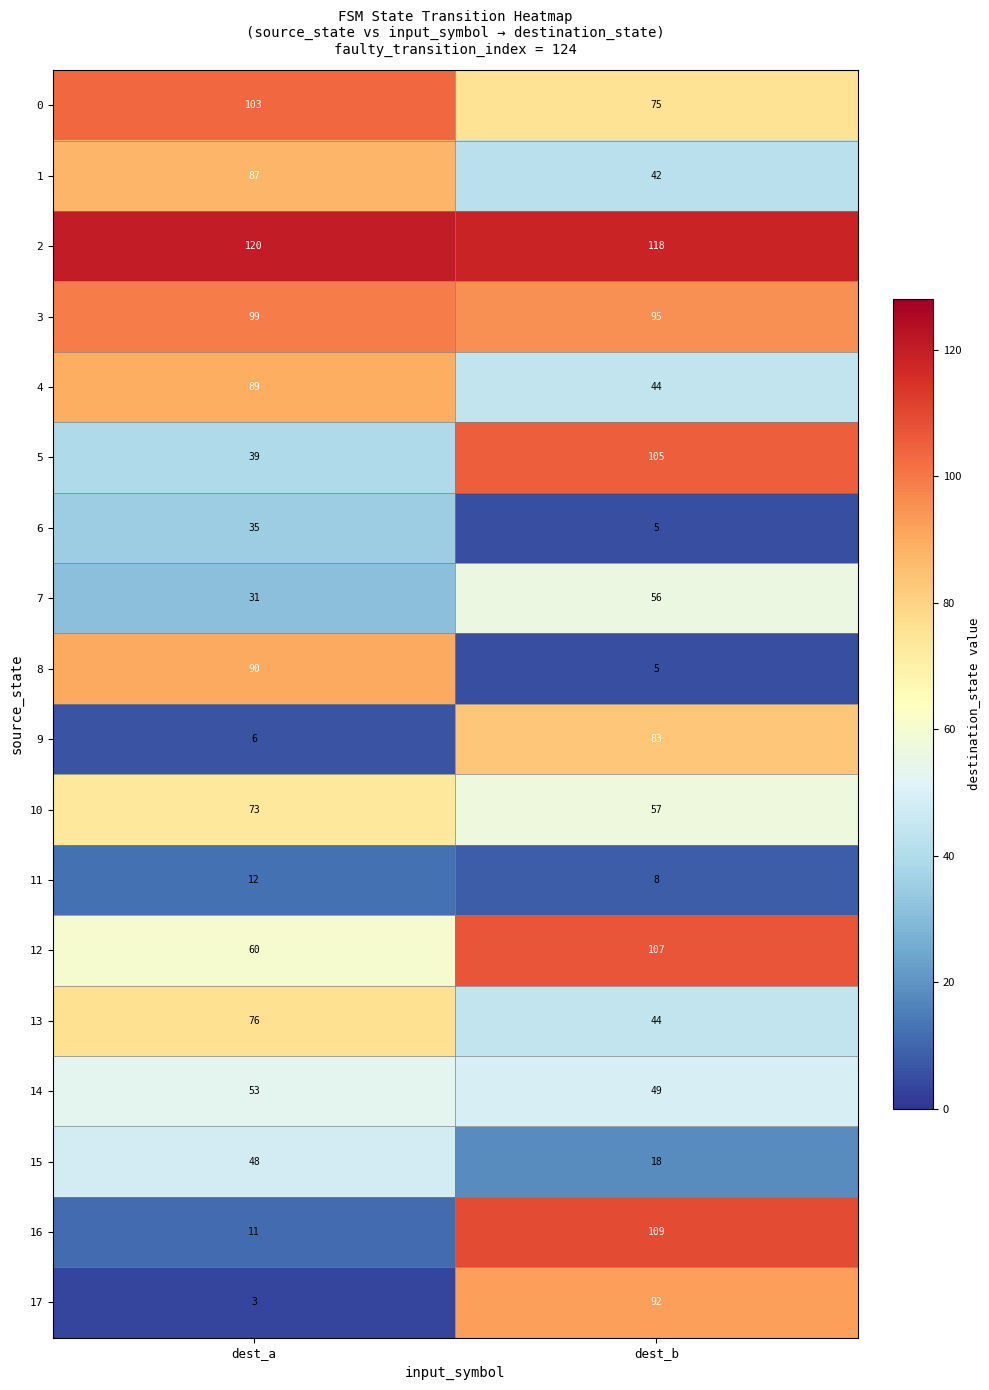

At how many categories does at least one series exceed 88?

2